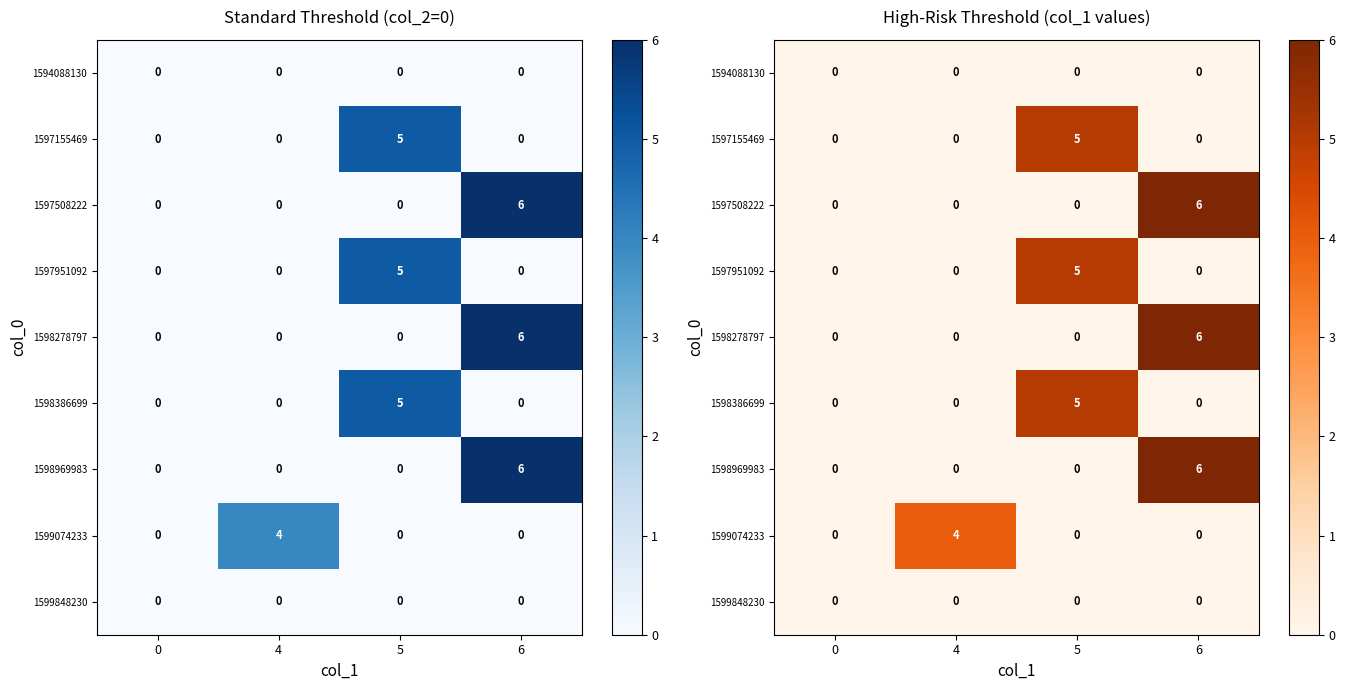

Reading left to right, list all the values displayed in this chart.

row_0: 0	0	0	0
row_1: 0	0	5	0
row_2: 0	0	0	6
row_3: 0	0	5	0
row_4: 0	0	0	6
row_5: 0	0	5	0
row_6: 0	0	0	6
row_7: 0	4	0	0
row_8: 0	0	0	0